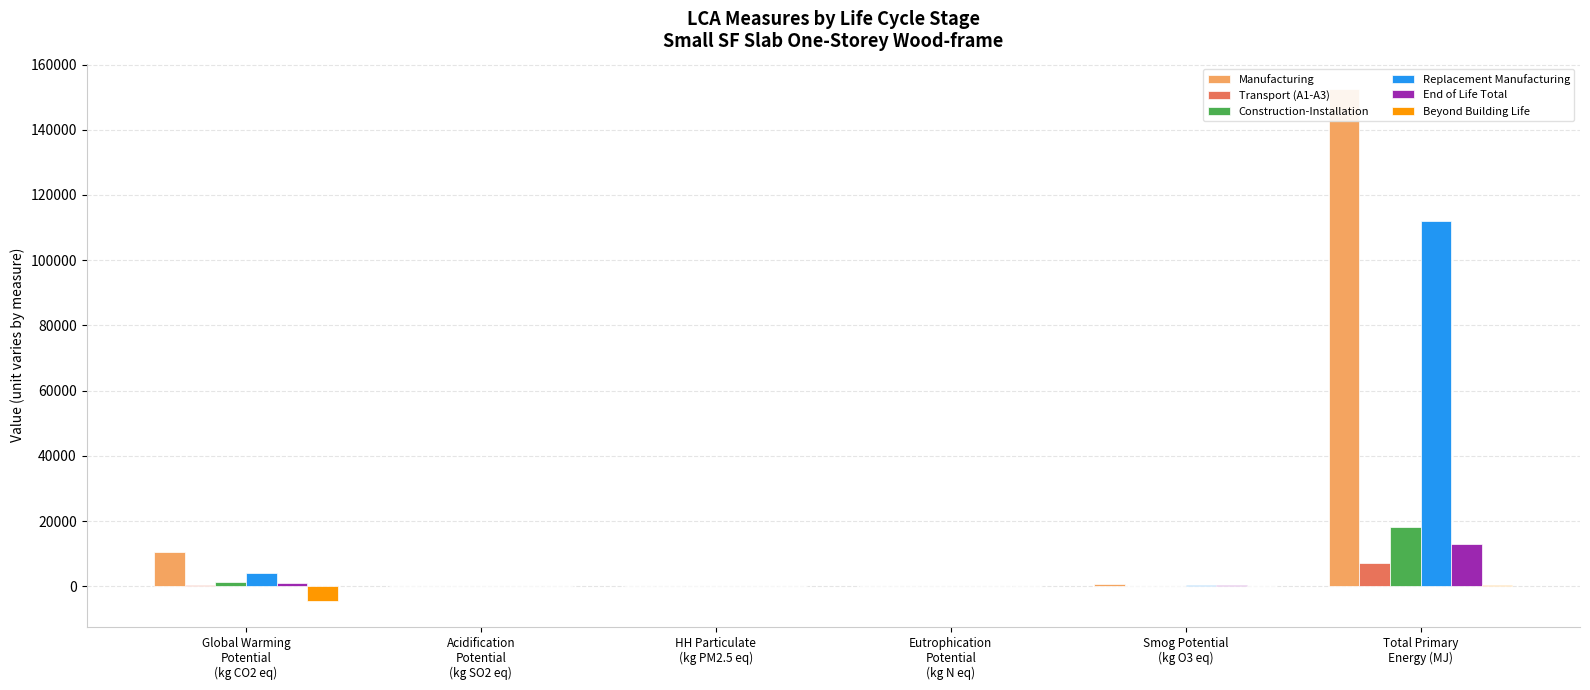

Which series has the widest spread of values?

Manufacturing